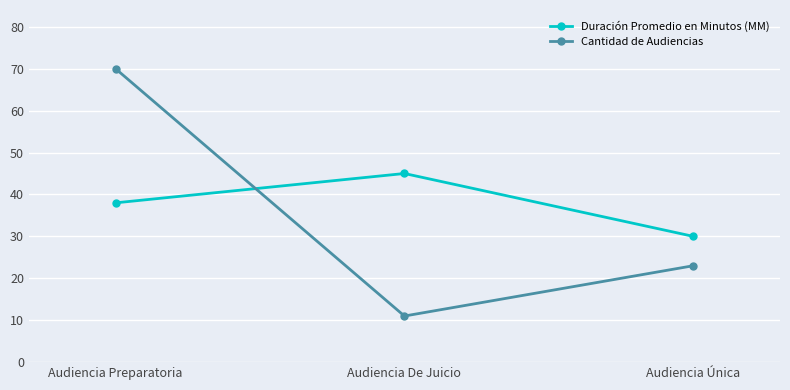

Is the value of Duración Promedio en Minutos (MM) at Audiencia De Juicio greater than the value of Cantidad de Audiencias at Audiencia De Juicio?

Yes